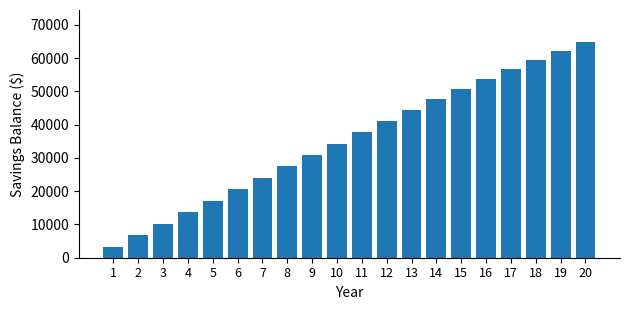

How many bars are there in total?

20